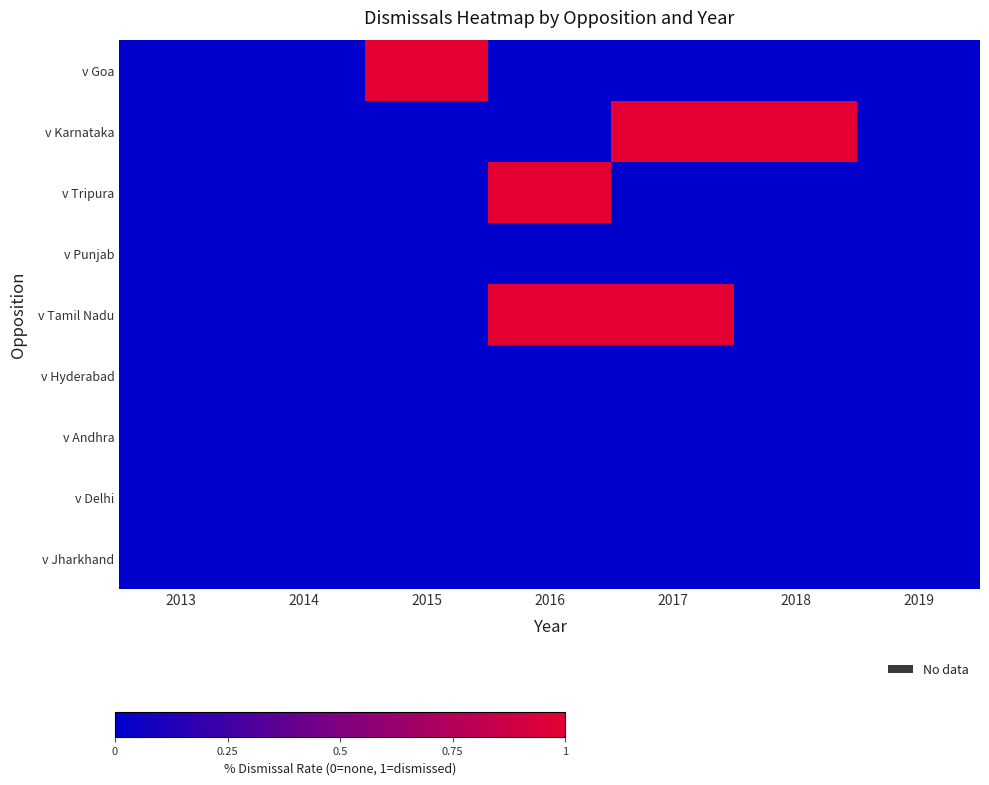

Rank the series by their maximum value, from highest to lowest.

v Goa, v Karnataka, v Tripura, v Tamil Nadu, v Punjab, v Hyderabad, v Andhra, v Delhi, v Jharkhand